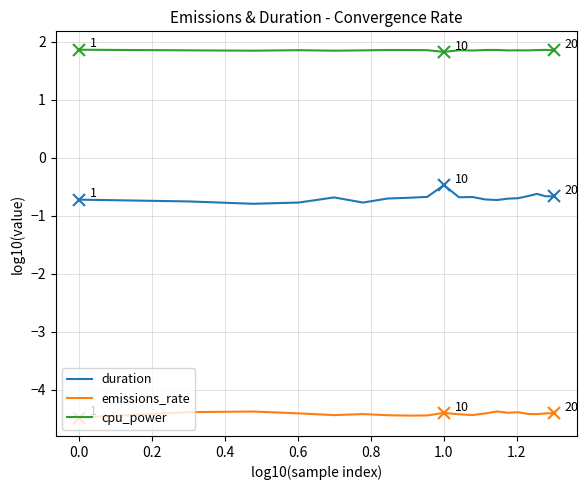

Rank the series by their average value, from highest to lowest.

cpu_power, duration, emissions_rate